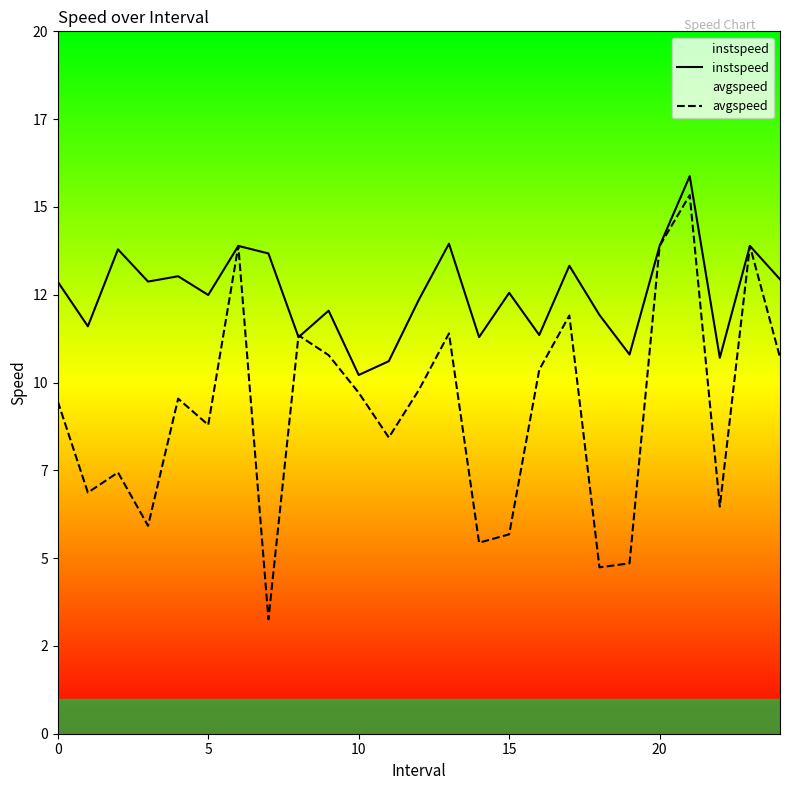

Reading left to right, what are all the values shown in this chart?

instspeed: 12.9	11.6	13.8	12.9	13.0	12.5	13.9	13.7	11.3	12.0	10.2	10.6	12.4	14.0	11.3	12.6	11.4	13.3	11.9	10.8	13.9	15.9	10.7	13.9	12.9
avgspeed: 9.5	6.9	7.4	5.9	9.5	8.8	13.9	3.3	11.3	10.8	9.7	8.4	9.8	11.4	5.4	5.7	10.4	11.9	4.7	4.9	13.9	15.3	6.5	13.9	10.7